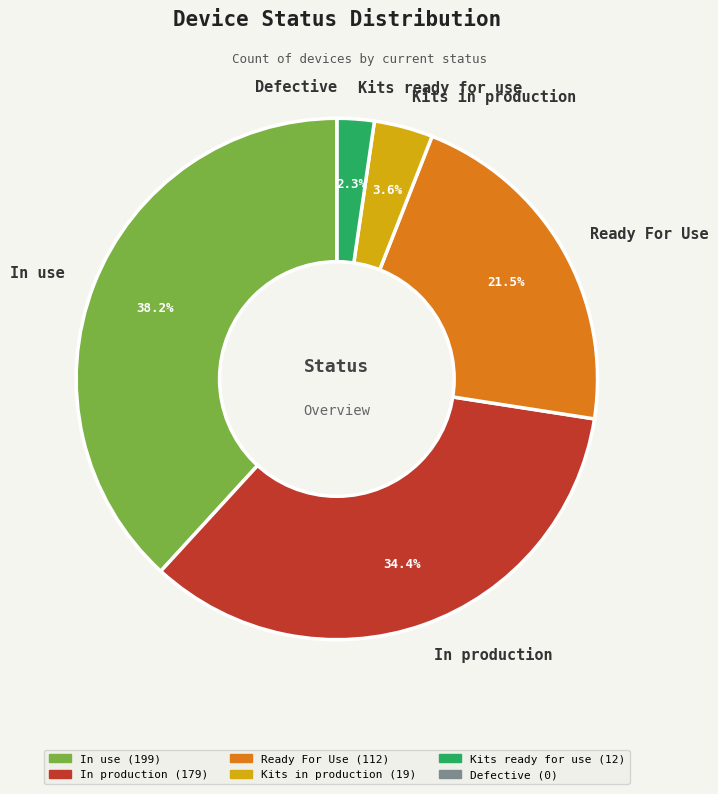

What is the ratio of the value at Ready For Use to the value at In use?

0.6